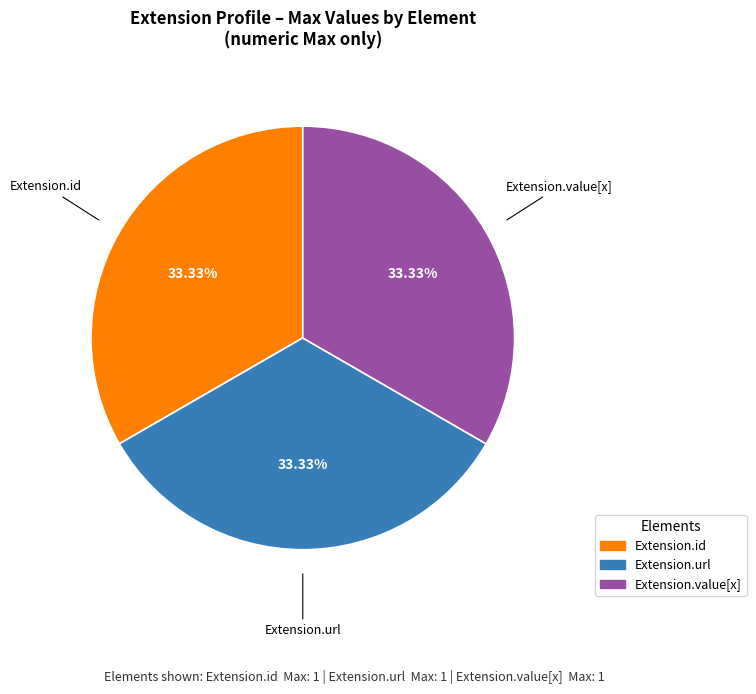

Is there a majority slice in this chart?

No